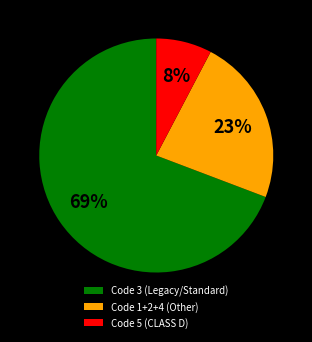

To the nearest percent, what is the combined percentage of Code 5 (CLASS D) and Code 1+2+4 (Other)?

31%